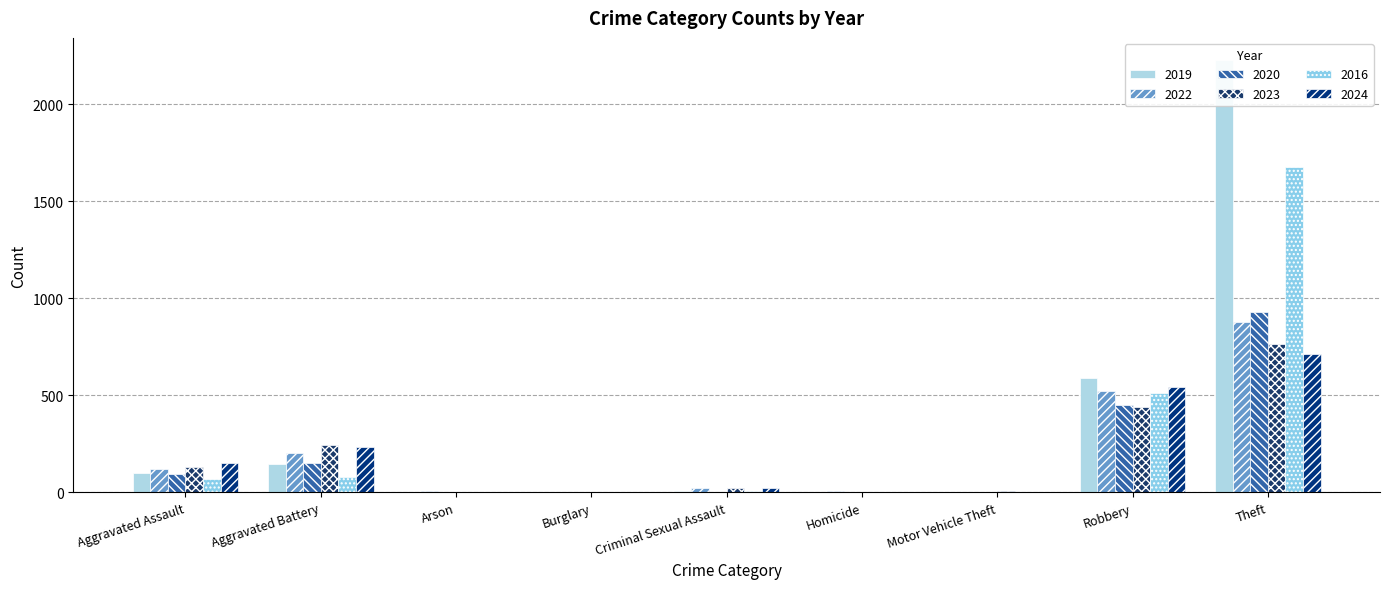

What is the value of the 2024 bar at the 1st from the left?

153